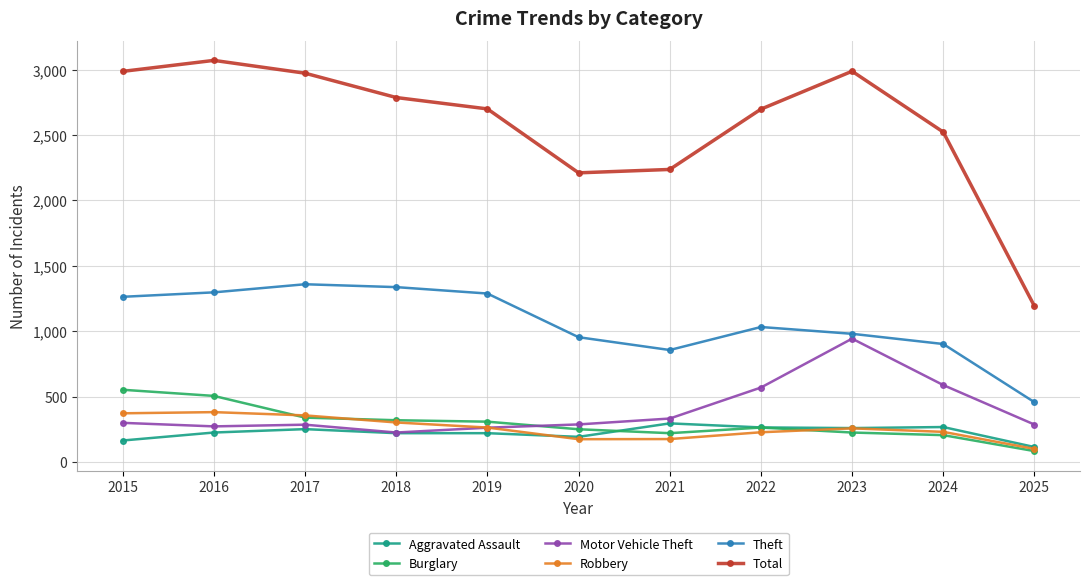

True or false: Burglary has a value of 250 at 2020.

True